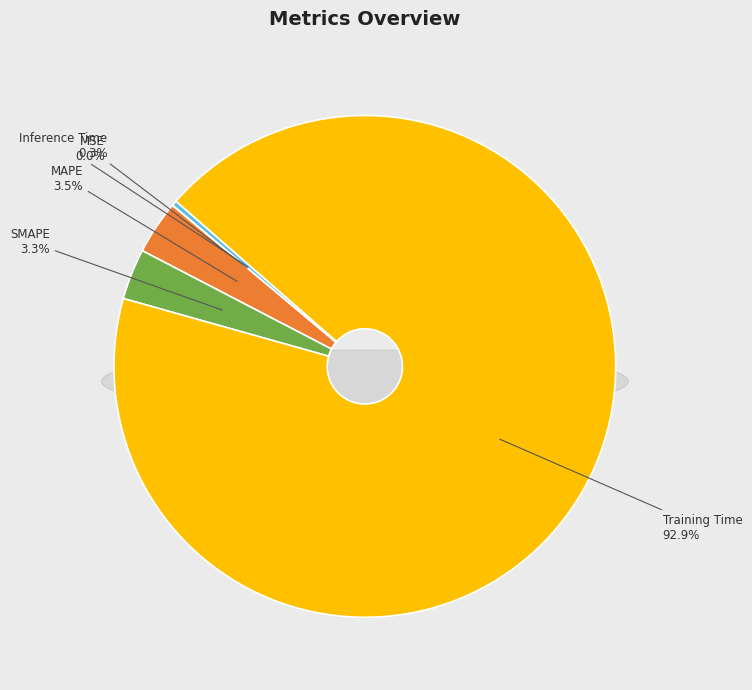

Which has a higher value, Training Time or MAPE?

Training Time